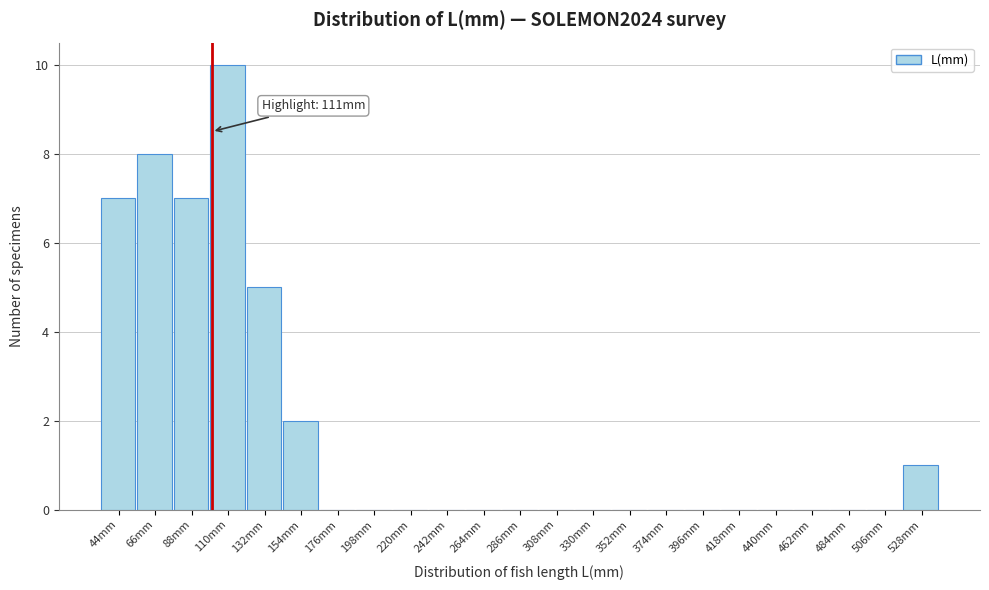

Reading left to right, extract all data points from this chart.

44mm=7	66mm=8	88mm=7	110mm=10	132mm=5	154mm=2	176mm=0	198mm=0	220mm=0	242mm=0	264mm=0	286mm=0	308mm=0	330mm=0	352mm=0	374mm=0	396mm=0	418mm=0	440mm=0	462mm=0	484mm=0	506mm=0	528mm=1